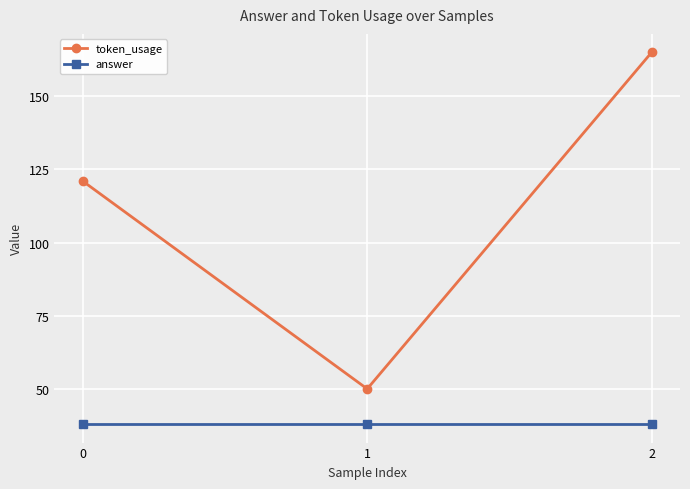

Which series has the largest range (max minus min)?

token_usage